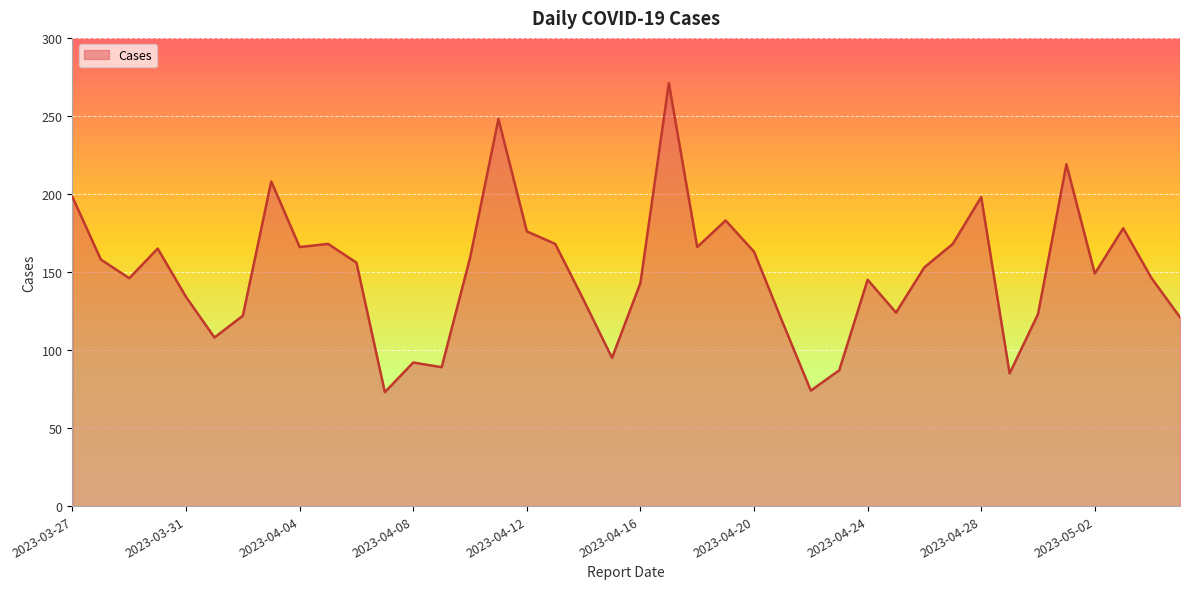

What is the greatest value displayed?

271